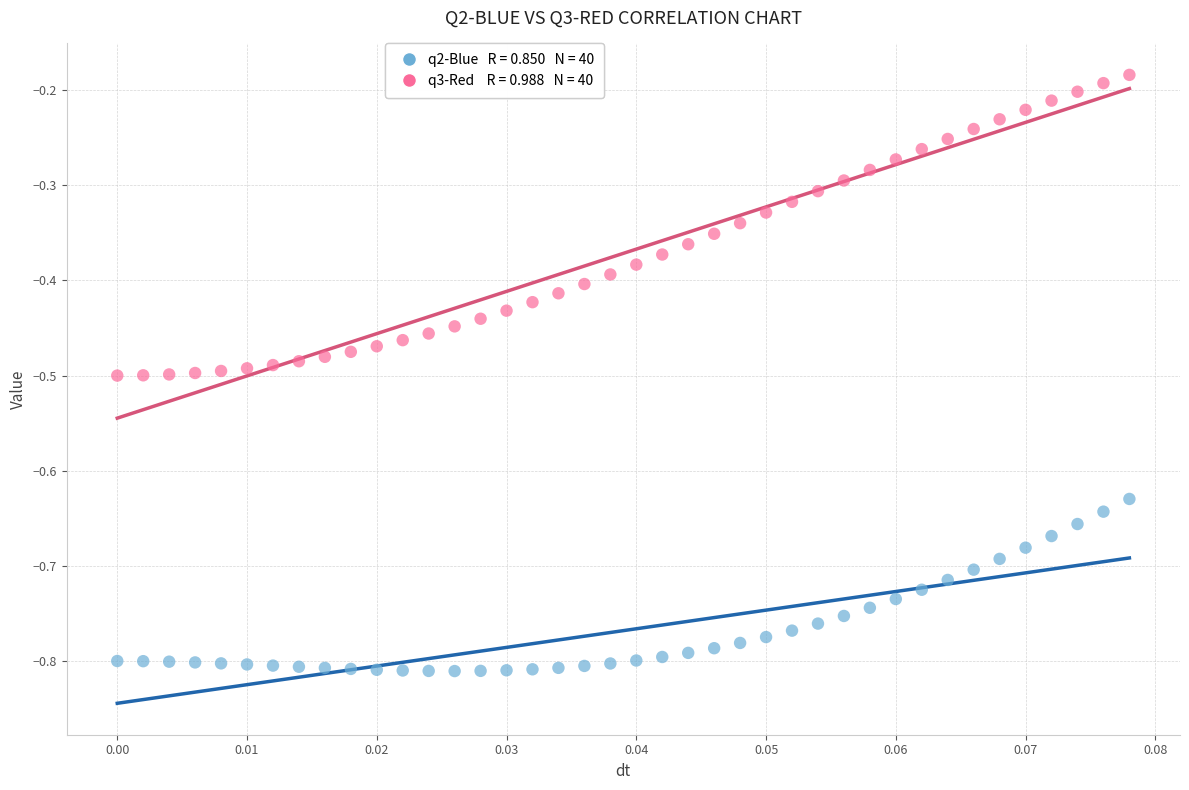

Count the number of points in this scatter plot.

80